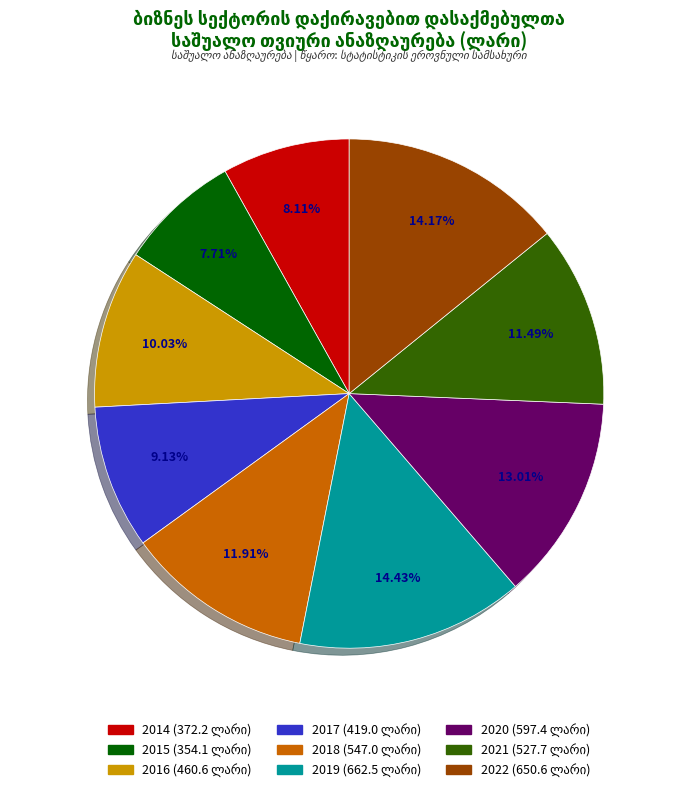

Do 2015 and 2017 together represent more than half of the pie?

No